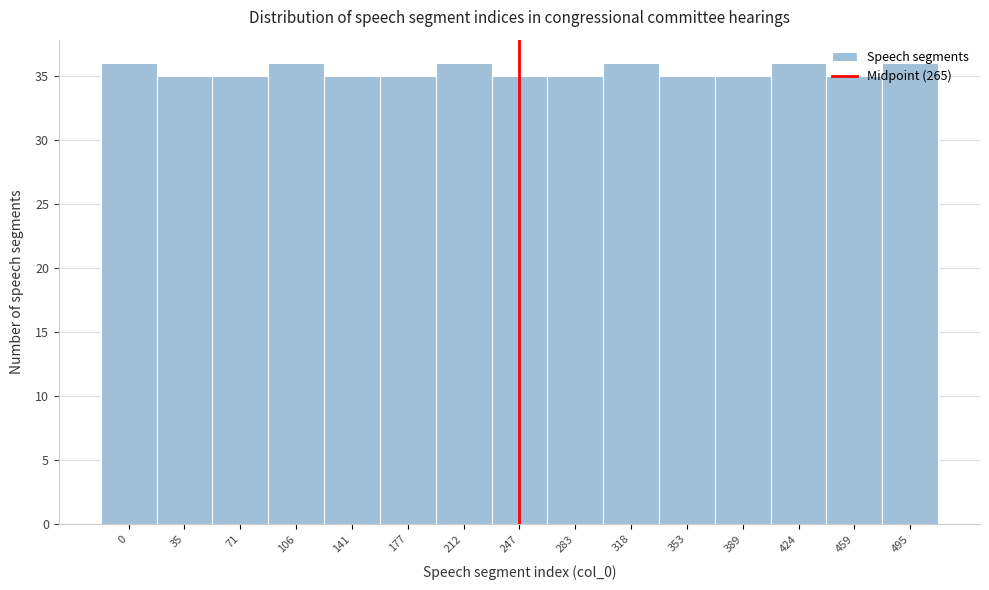

What is the value of the 9th bar from the left?

35